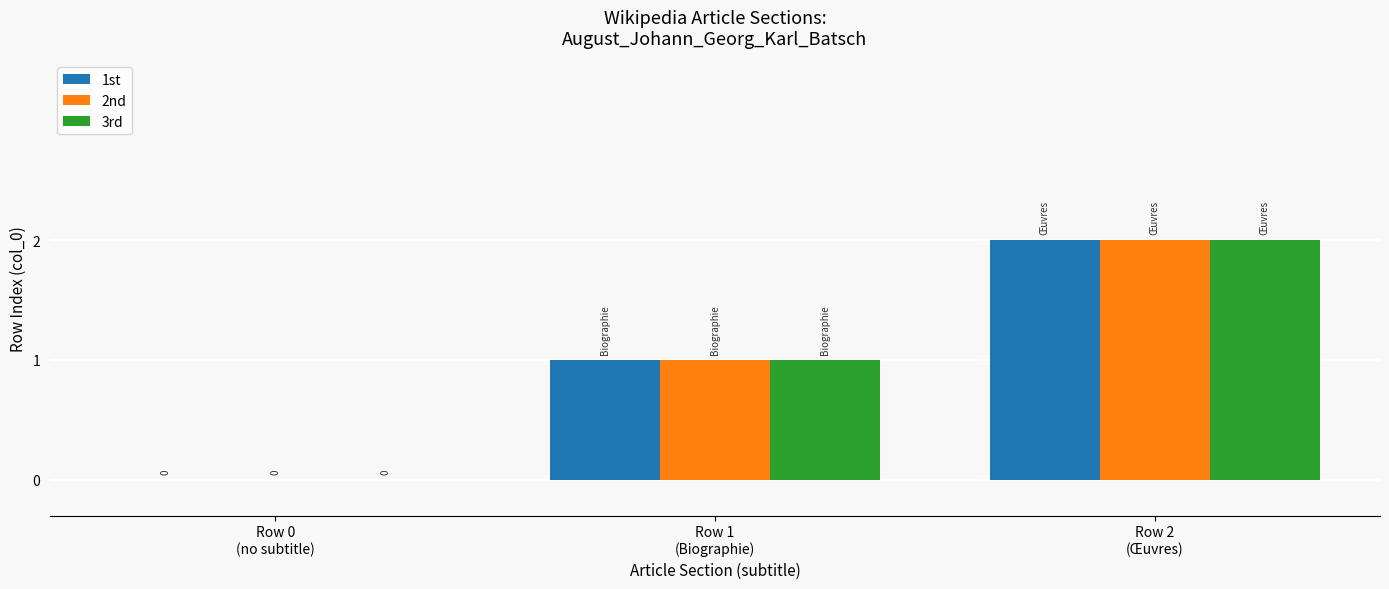

Are the bars grouped side by side (vs. stacked)?

Yes